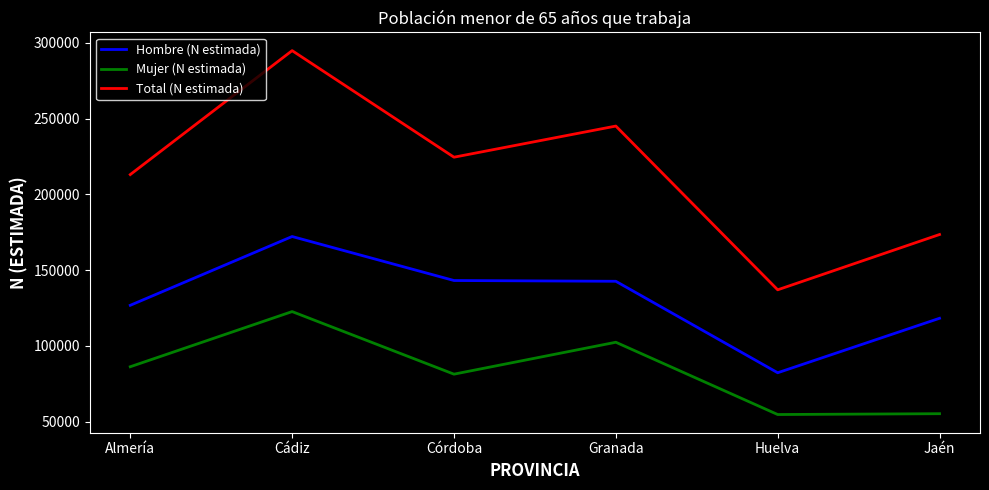

True or false: Mujer (N estimada) and Hombre (N estimada) cross at least once.

False